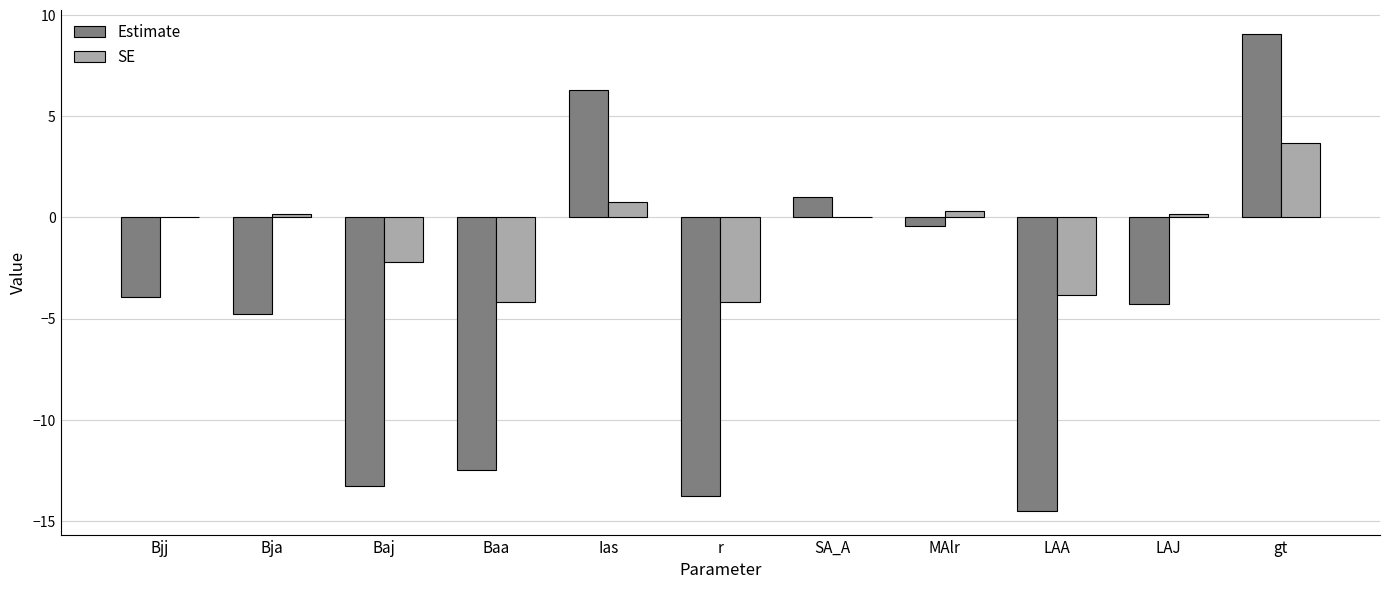

What is the greatest value displayed?

9.1